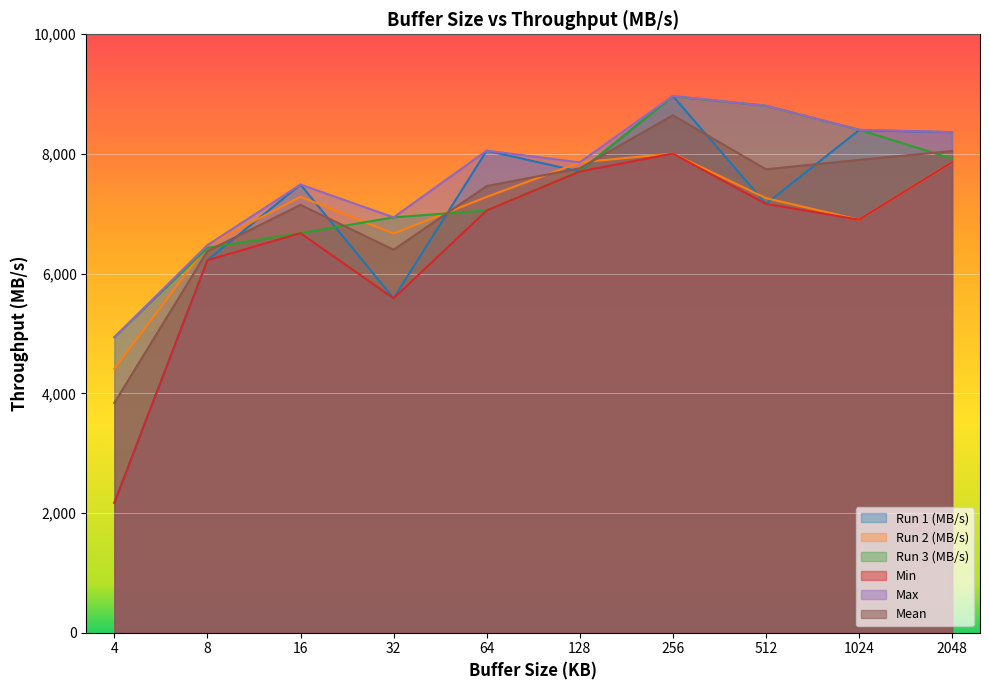

How many lines are shown in the chart?

6